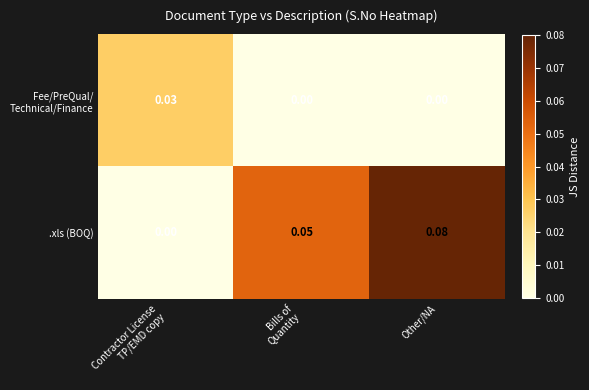

Which series has the widest spread of values?

.xls (BOQ)